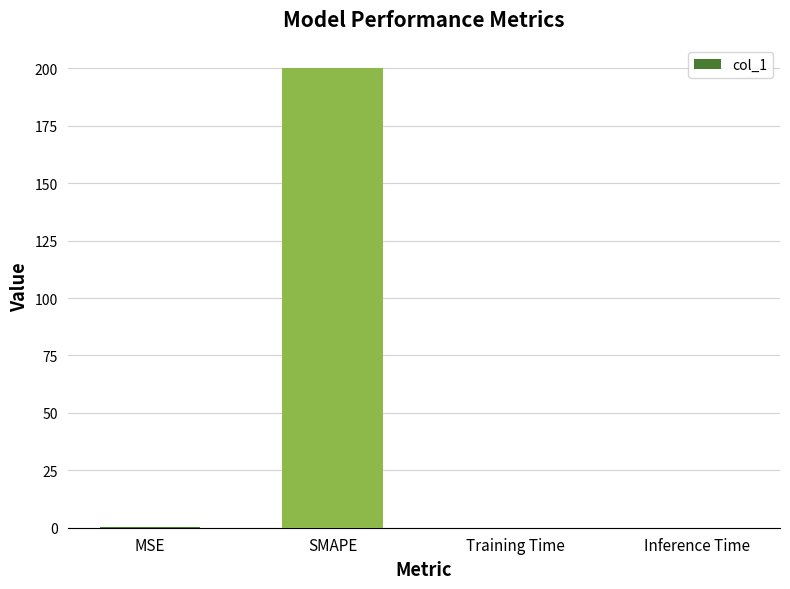

What is the sum of all values?

200.3